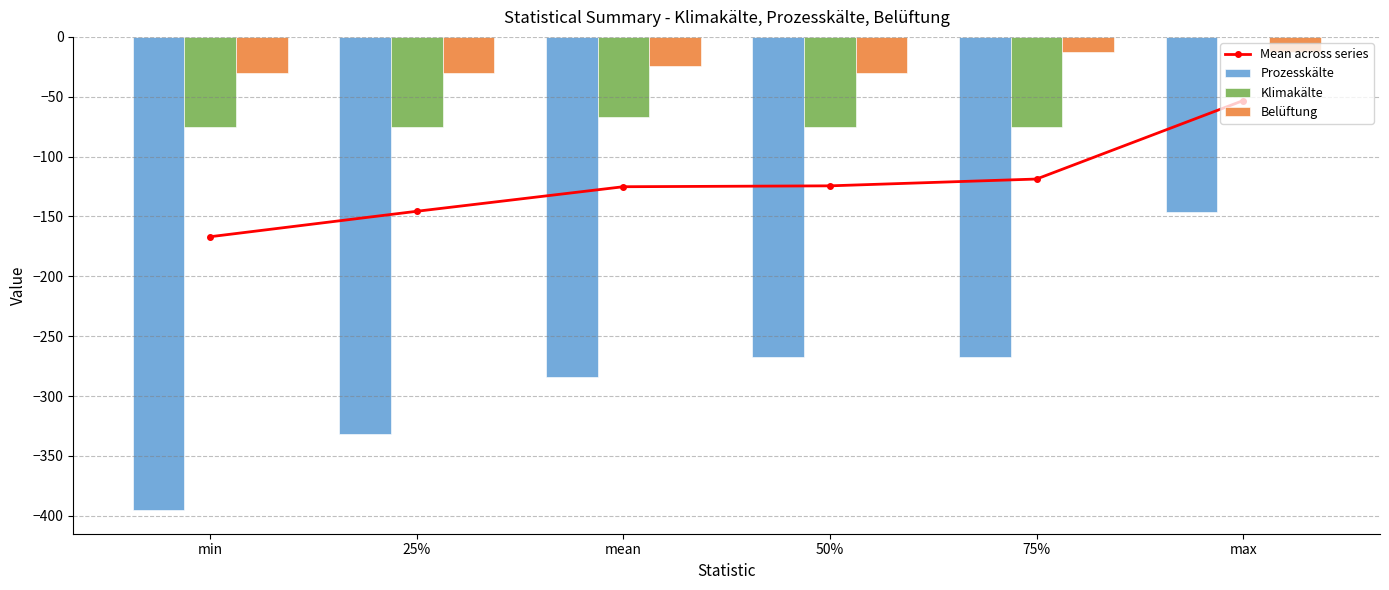

Where does the Mean across series series first go above -124?

75%